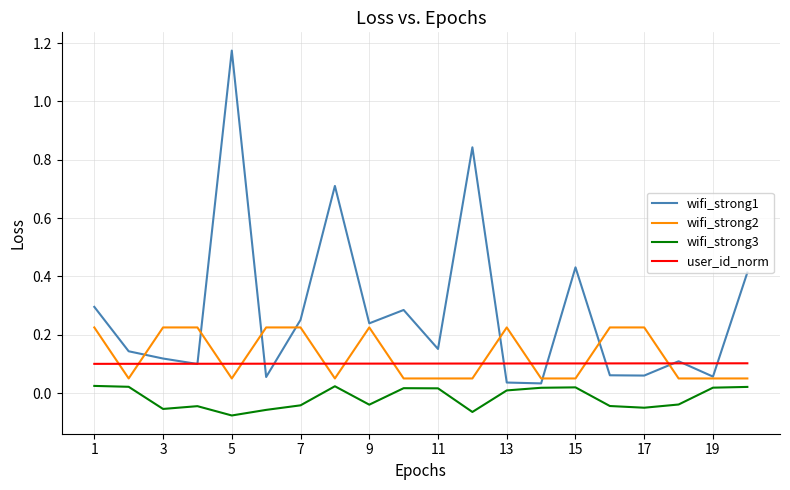

True or false: wifi_strong3 and wifi_strong2 cross at least once.

False